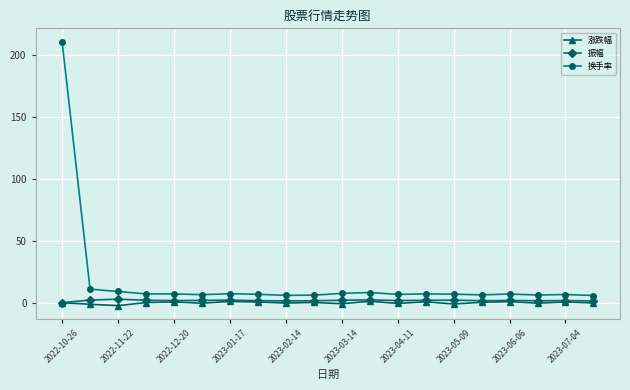

What is the greatest value displayed?

210.9